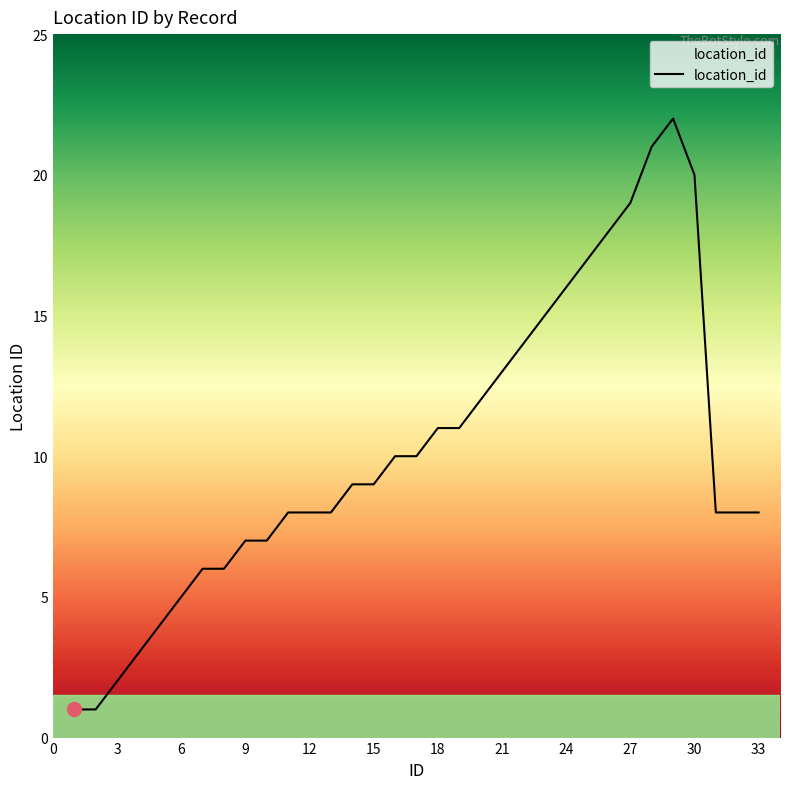

What is the difference between the maximum and minimum values?

21